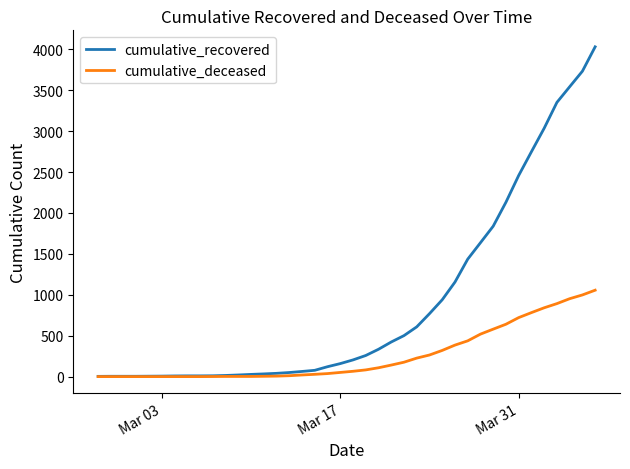

Which series has the largest range (max minus min)?

cumulative_recovered